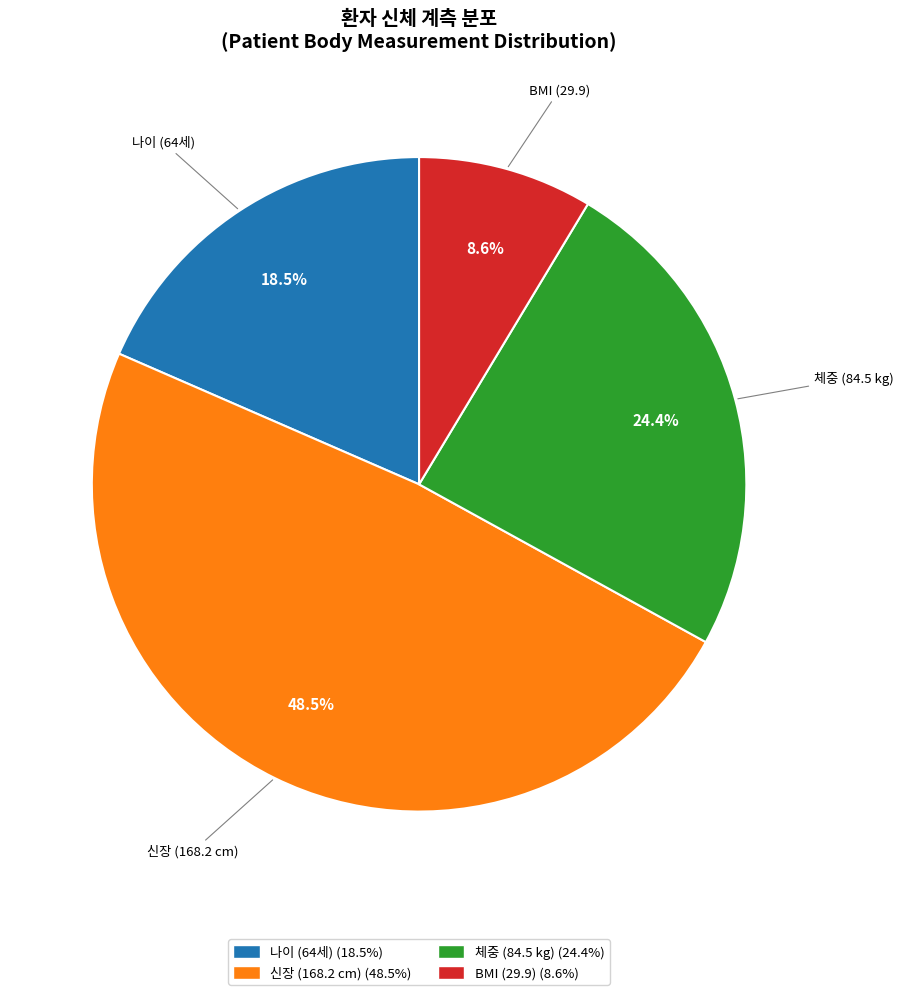

Which category has the smallest portion of the pie?

BMI (29.9) (8.6%)